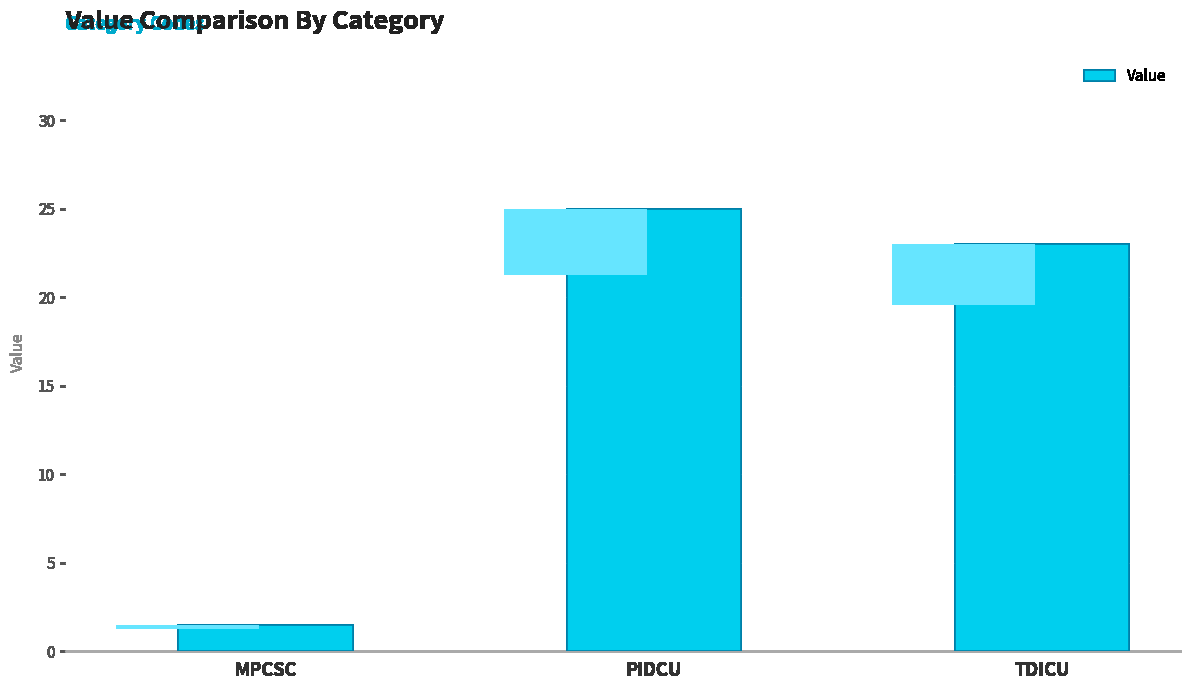

Reading right to left, what are all the values shown in this chart?

TDICU=23.0	PIDCU=25.0	MPCSC=1.5